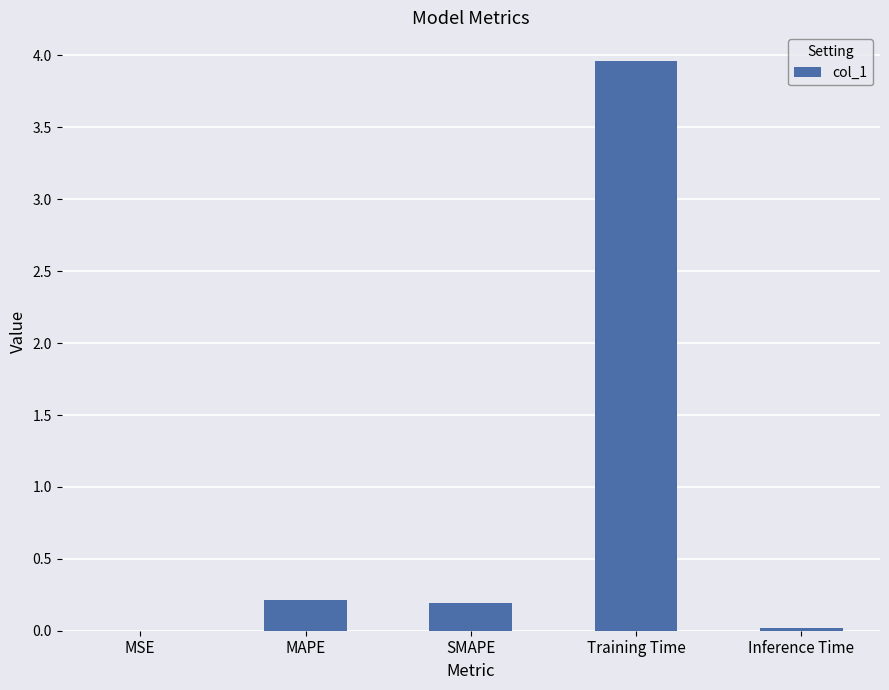

What is the sum of all values?

4.4